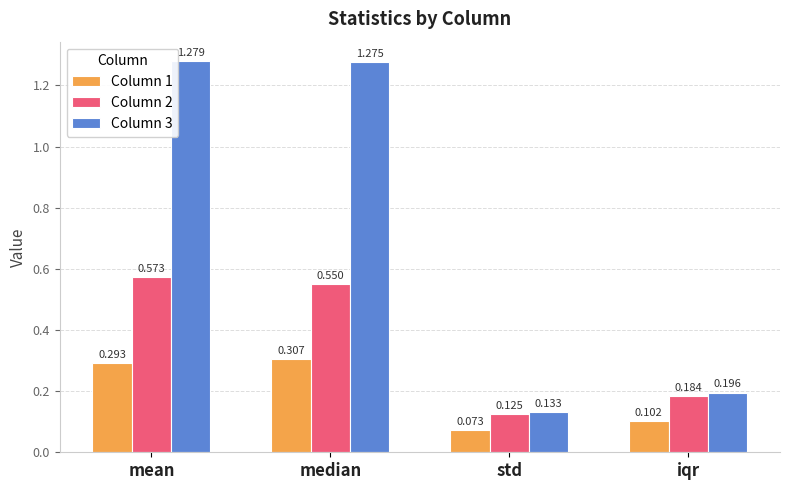

Are the bars horizontal?

No